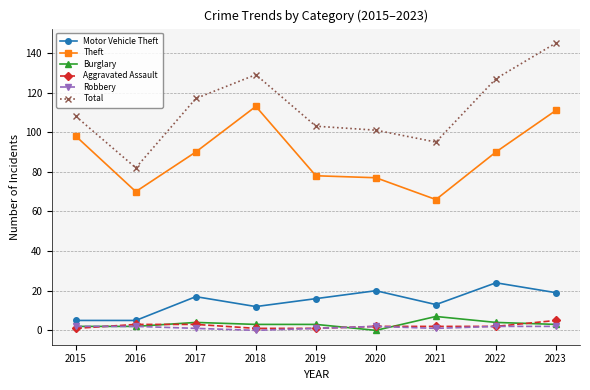

What is the value of the Theft point at the 7th from the left?

66